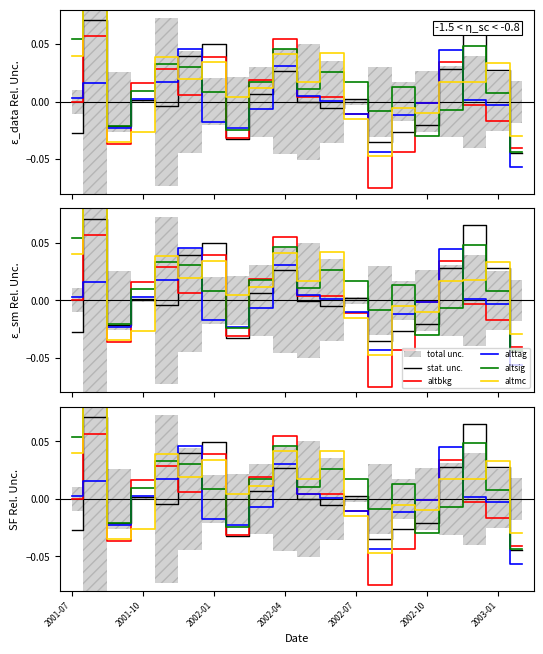

How many lines are shown in the chart?

5